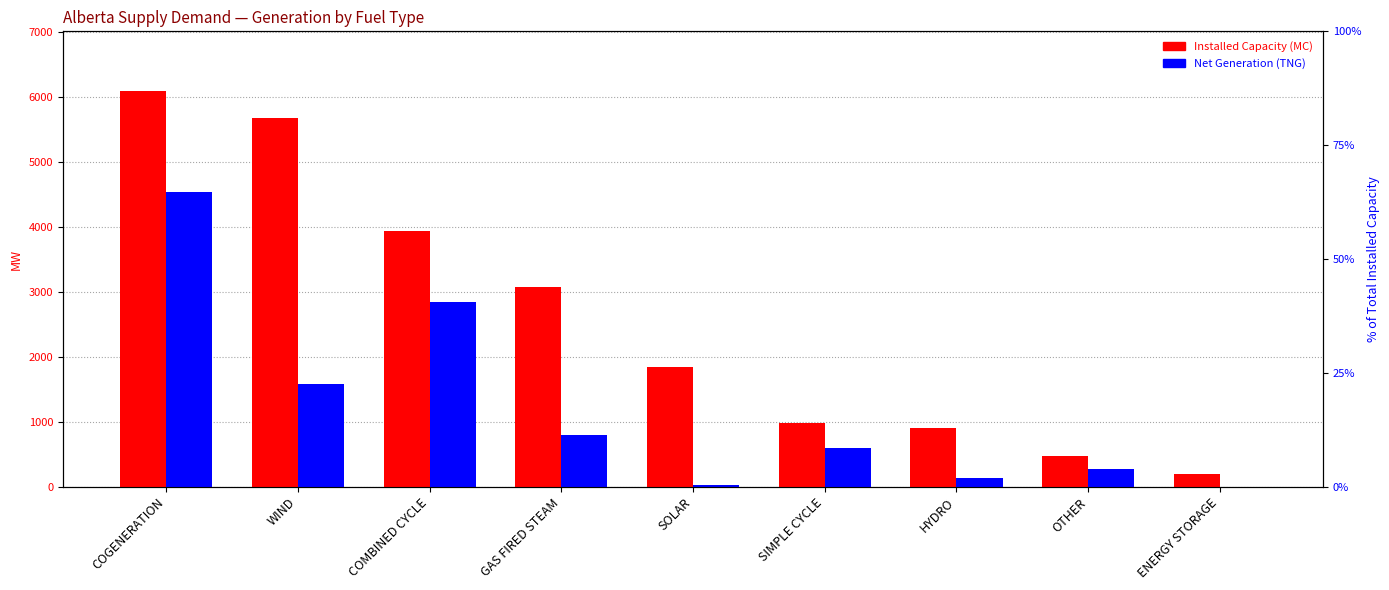

What is the difference between the highest and lowest values at WIND?

4103